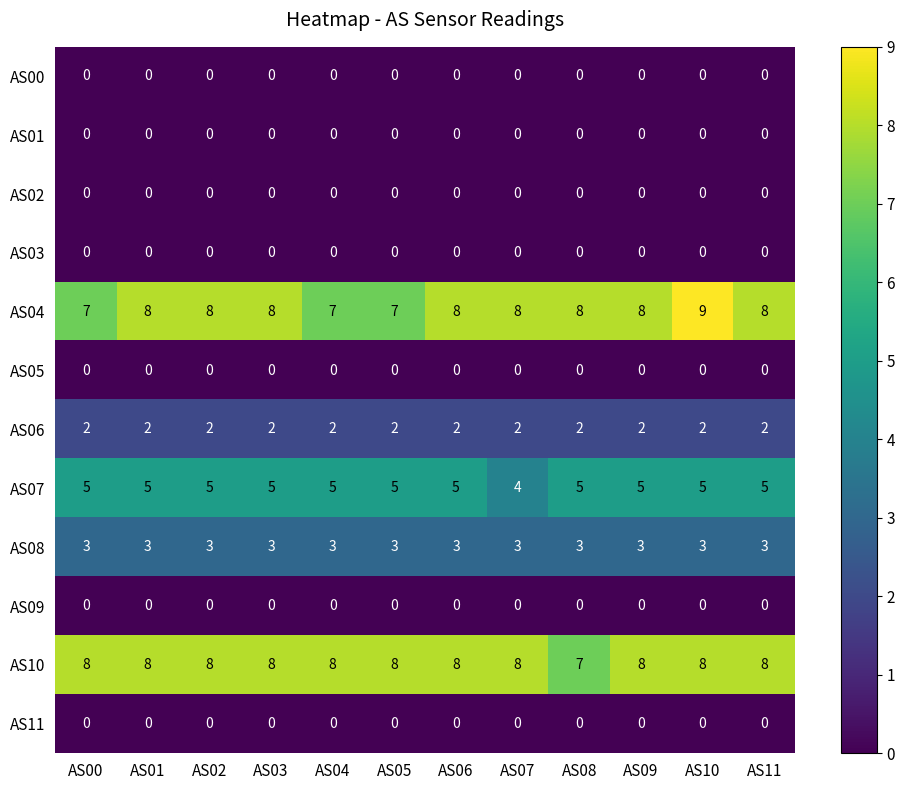

The value of AS06 at AS06 is 3. True or false?

False